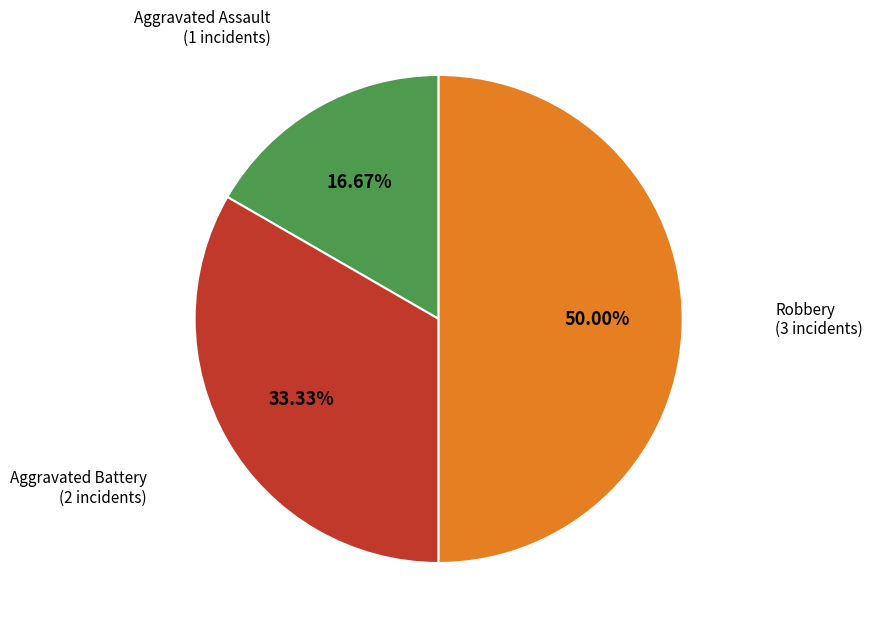

Is Aggravated Assault the majority of the pie?

No